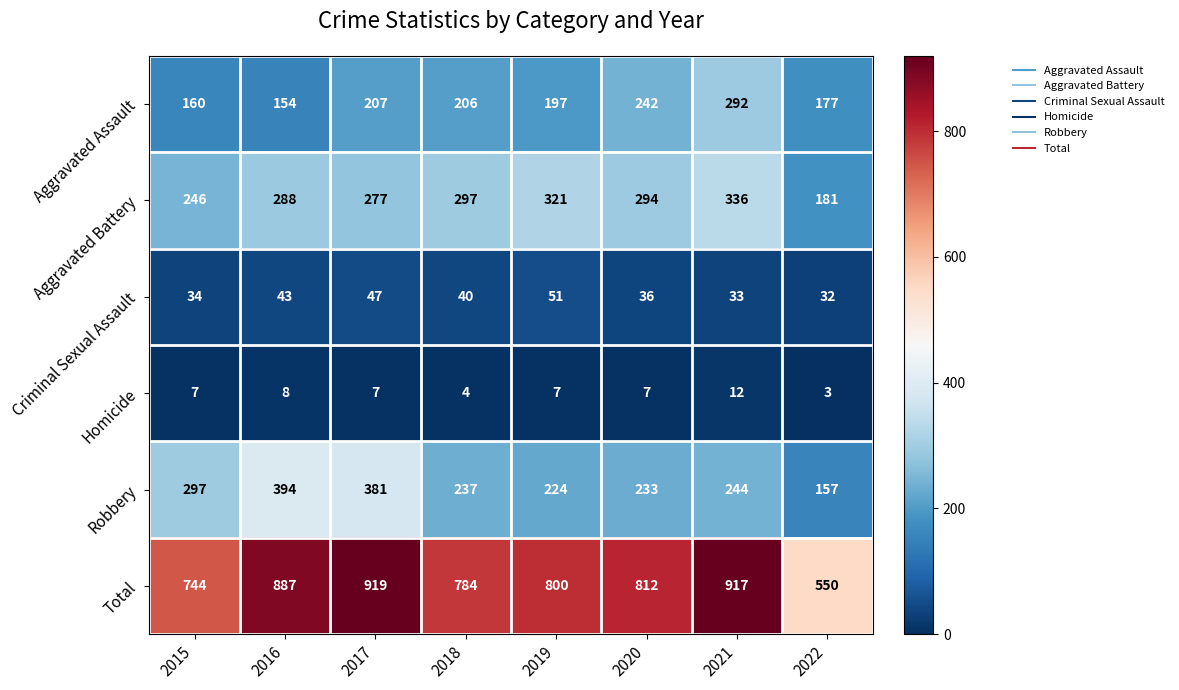

Which label corresponds to the smallest value in the chart?

2022